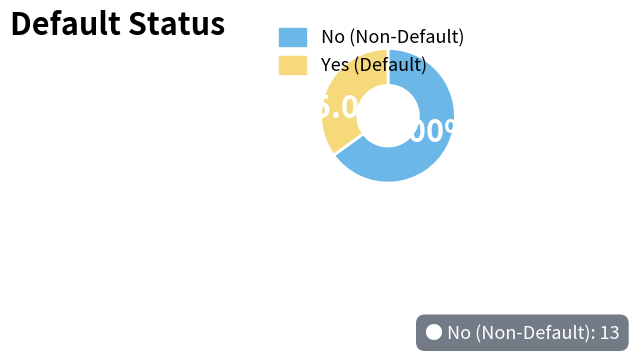

Is it true that No is 79% of the pie?

False